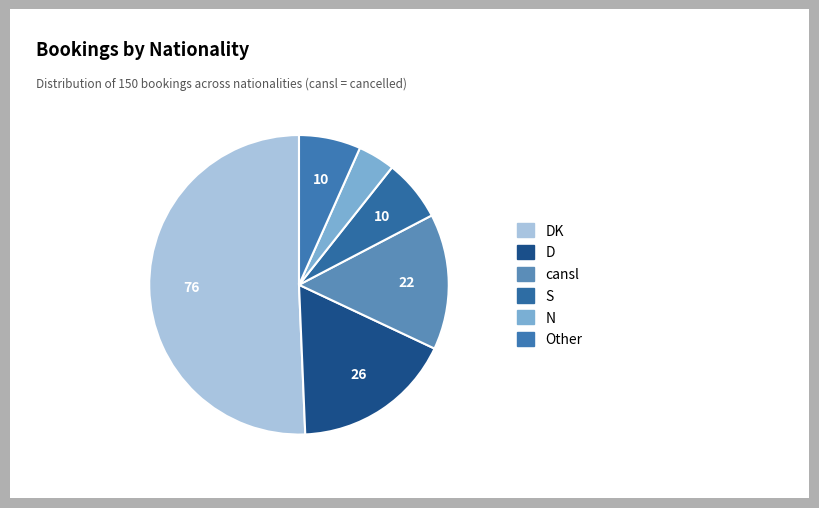

What is the change in value from DK to cansl?

-54